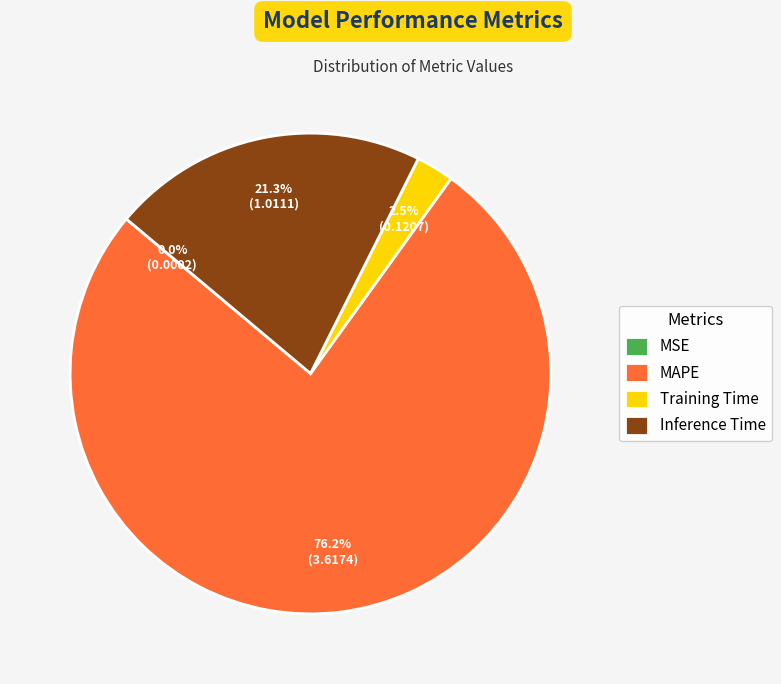

Which slice represents more than half of the pie?

MAPE